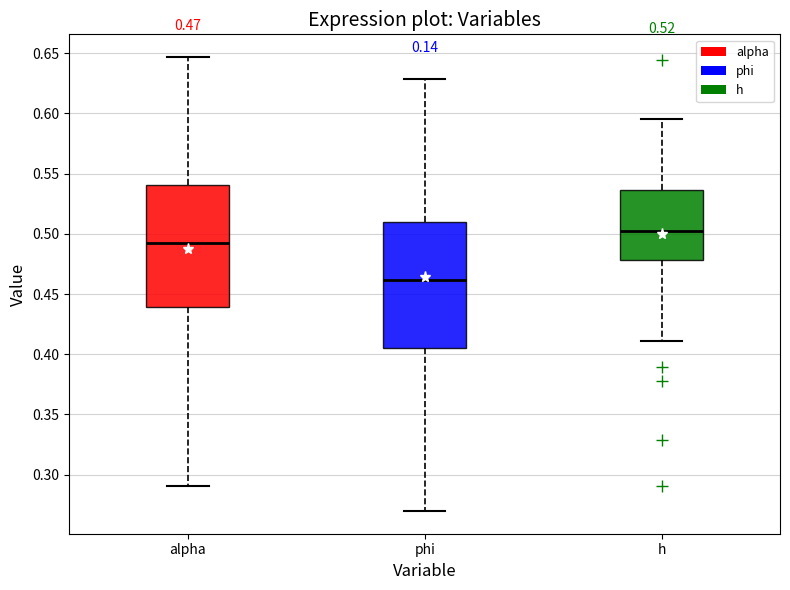

Which box has the highest median line?

h